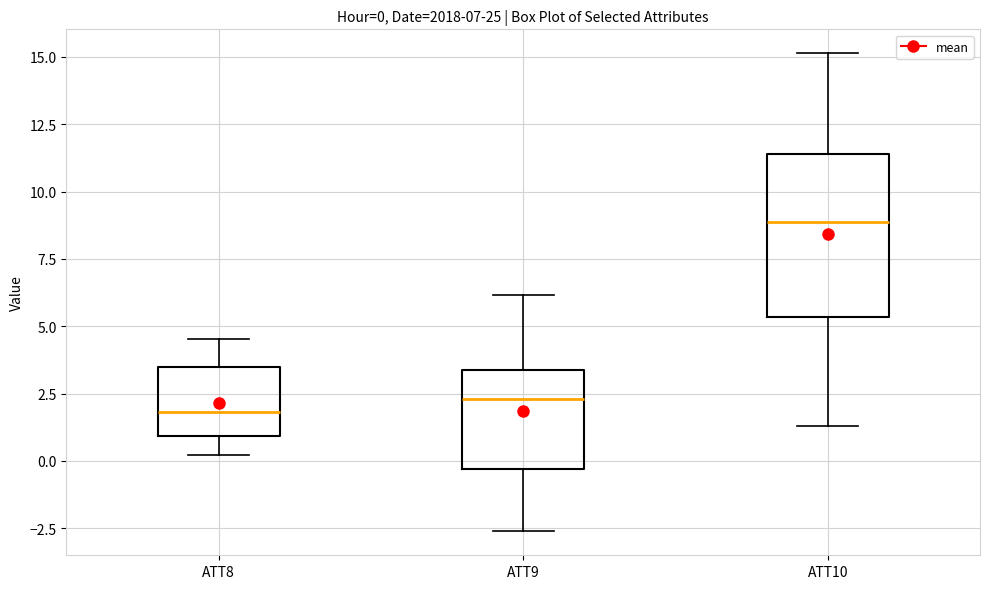

Which box is the tallest, from its lower edge to its upper edge?

ATT10